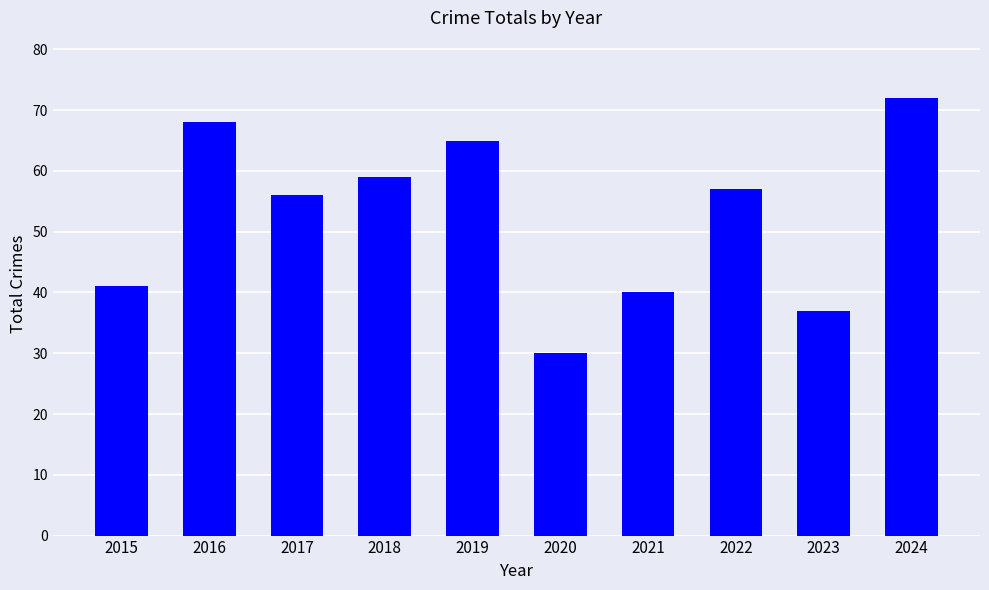

Does the chart contain any negative values?

No